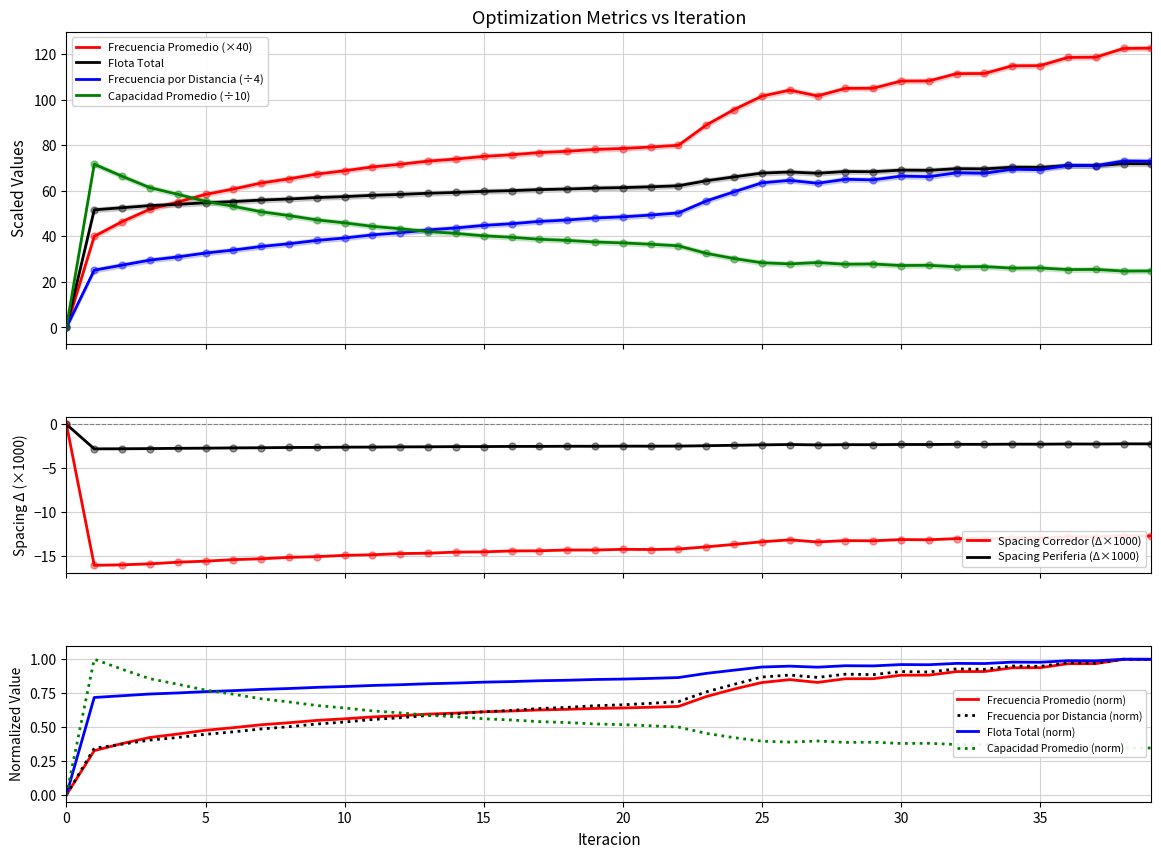

Is the value of Flota Total at 37 greater than the value of Capacidad Promedio at 33?

Yes